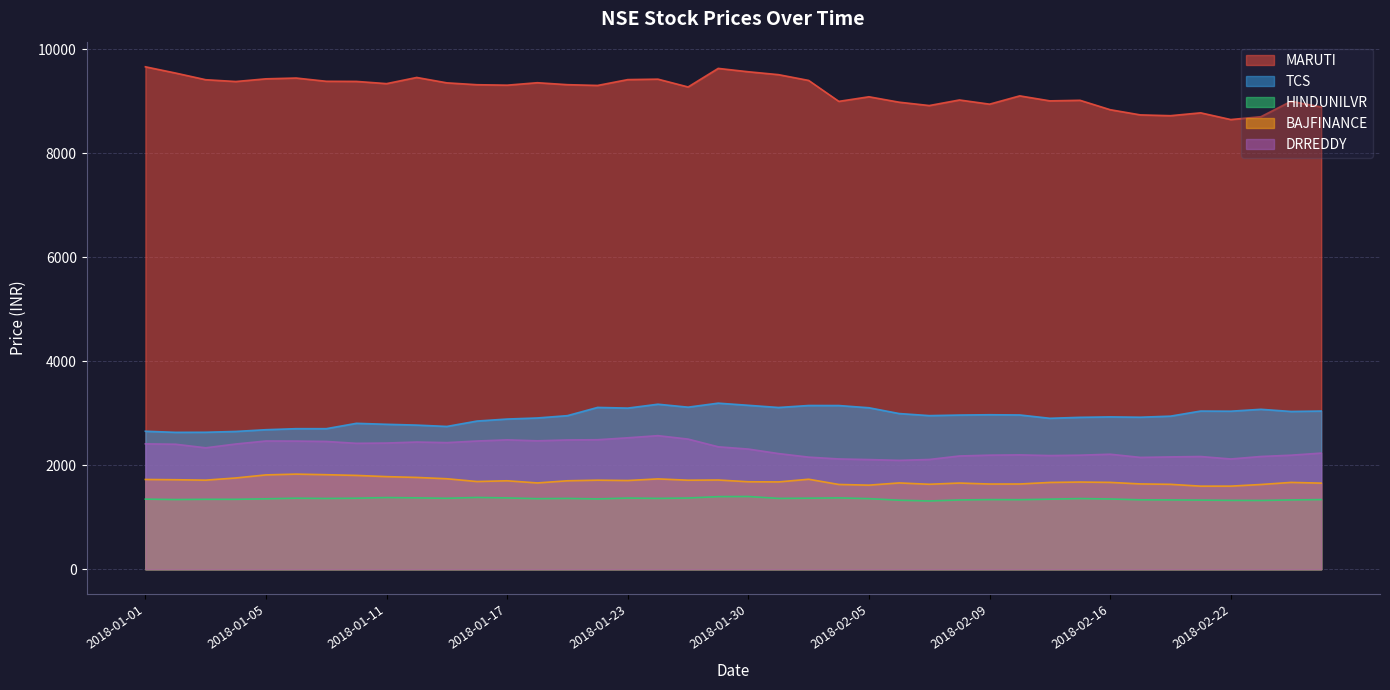

Does the chart have visible grid lines?

Yes